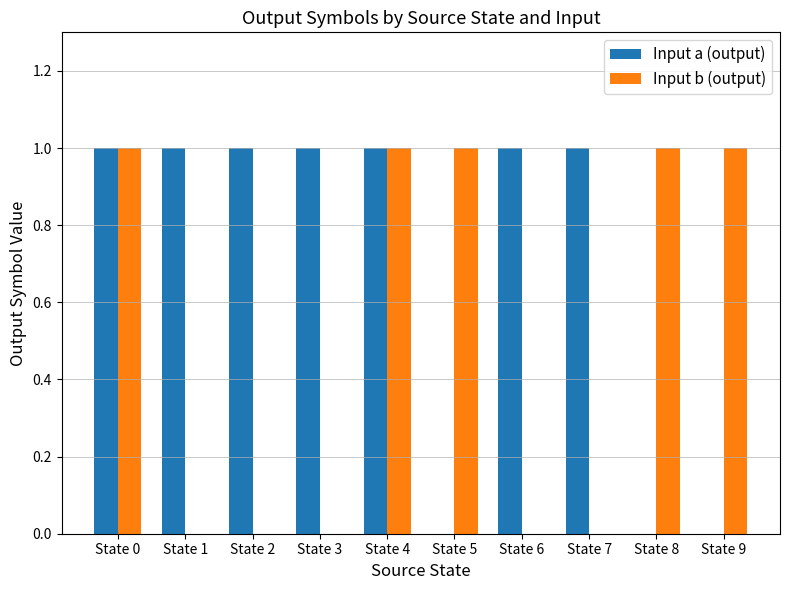

Are the bars grouped side by side (vs. stacked)?

Yes